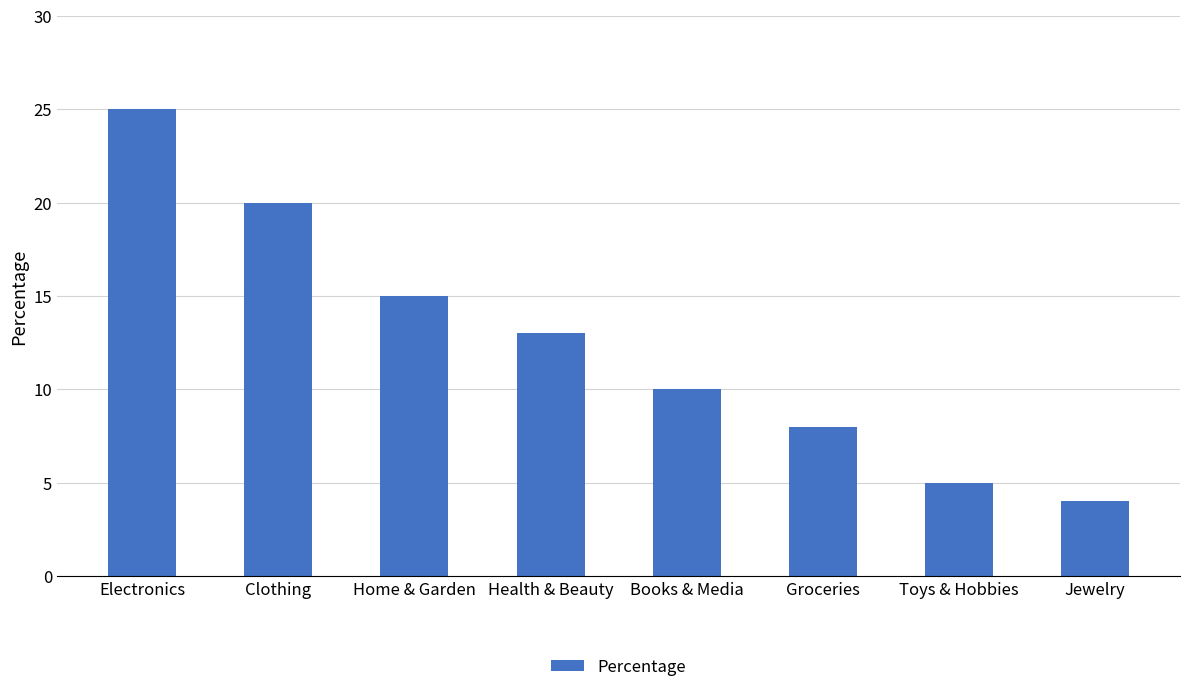

How many values are below 13?

4